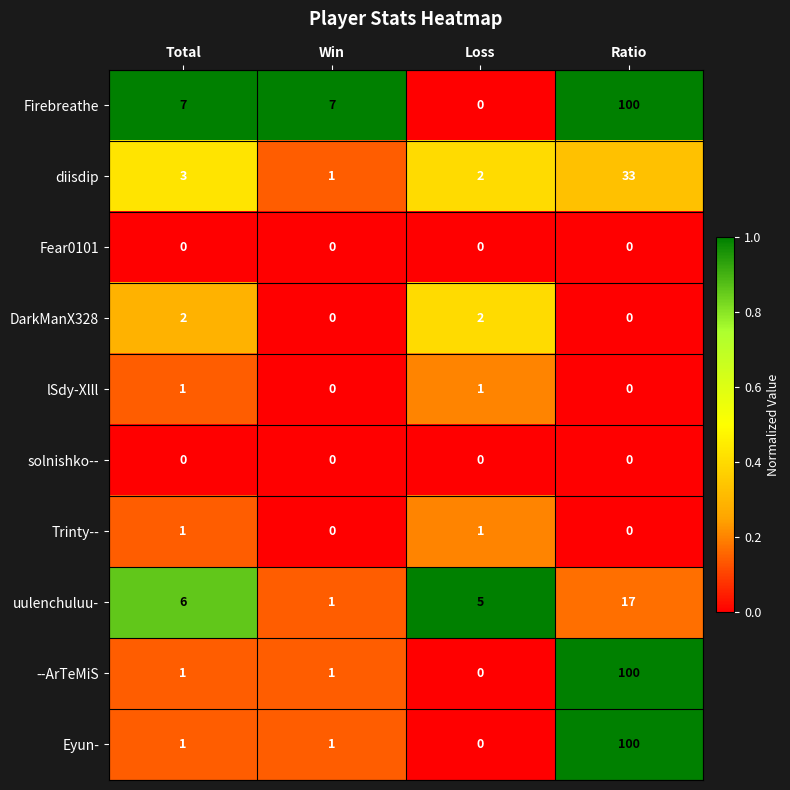

Is the value of diisdip at Total greater than the value of lSdy-Xlll at Loss?

Yes